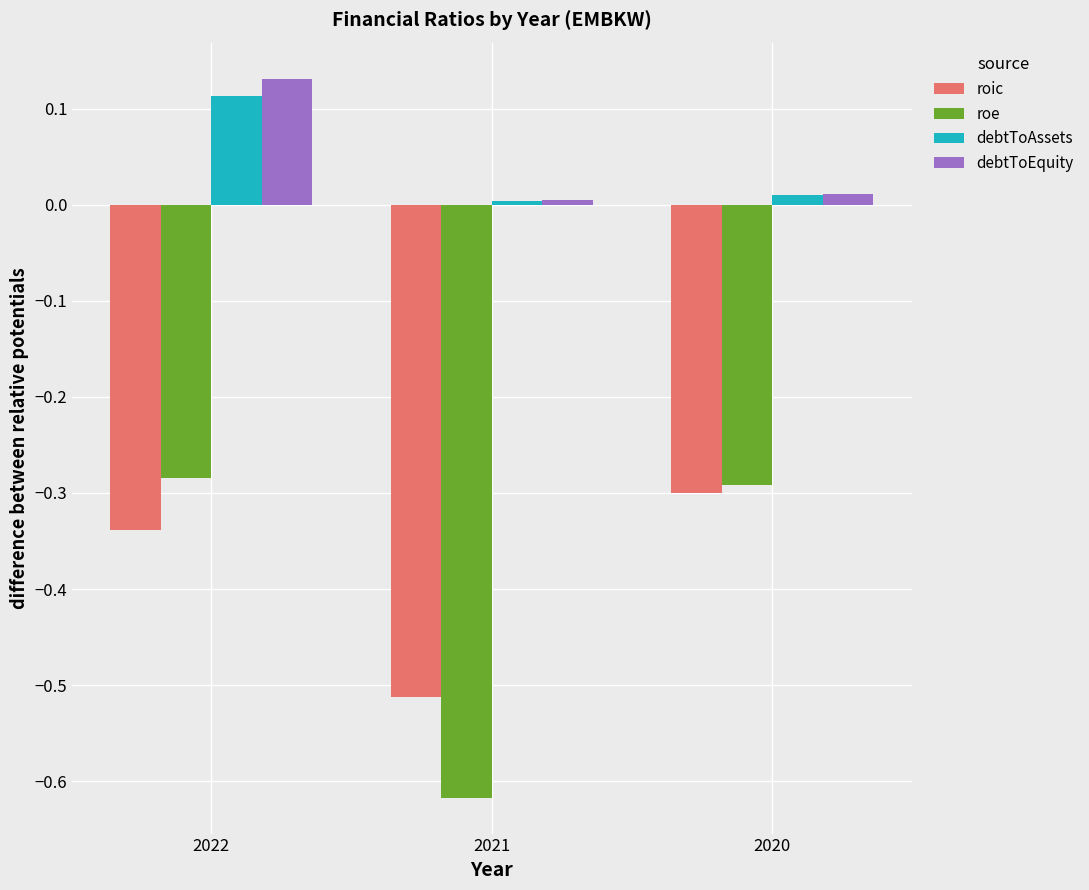

Which series has the widest spread of values?

roe